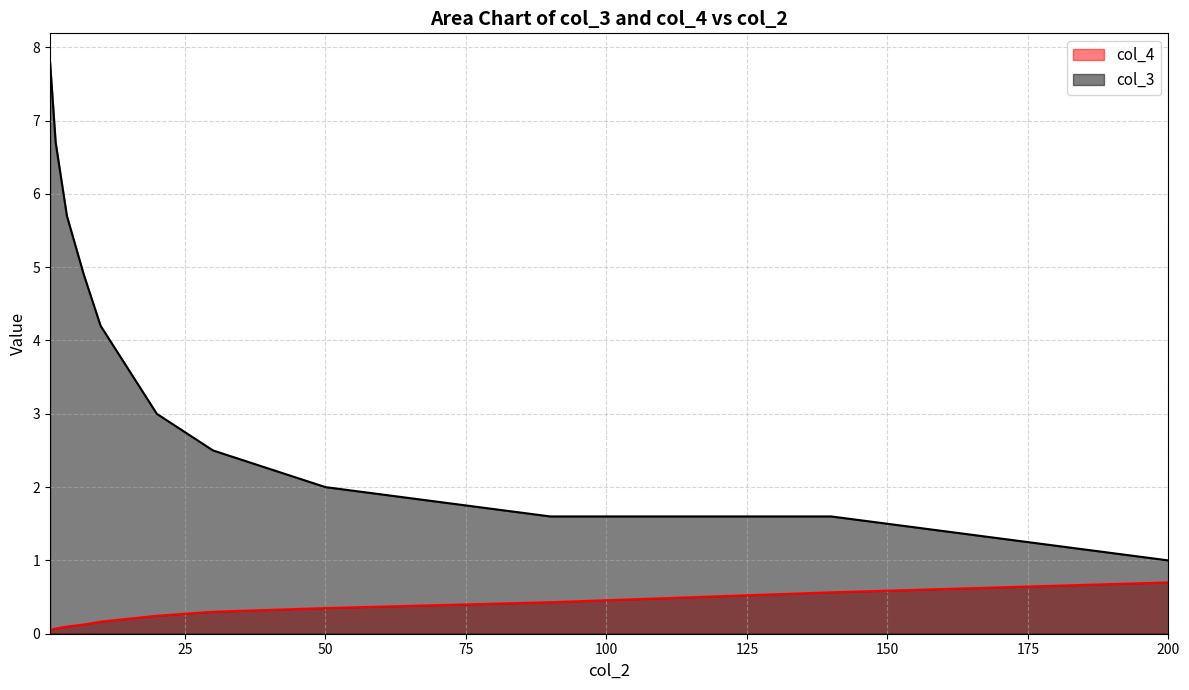

How many lines are shown in the chart?

2